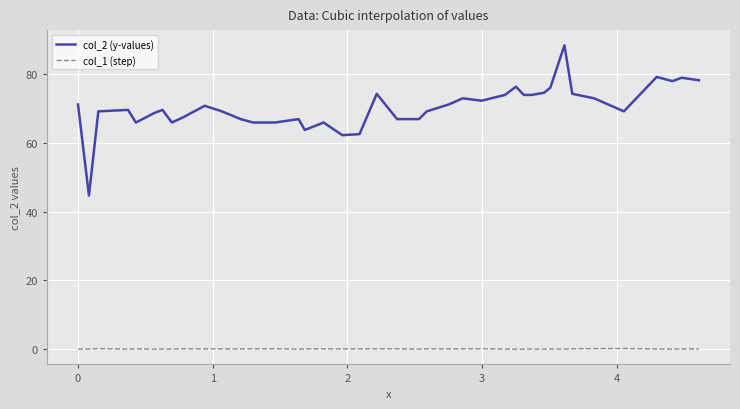

Which series has the largest range (max minus min)?

col_2 (y-values)